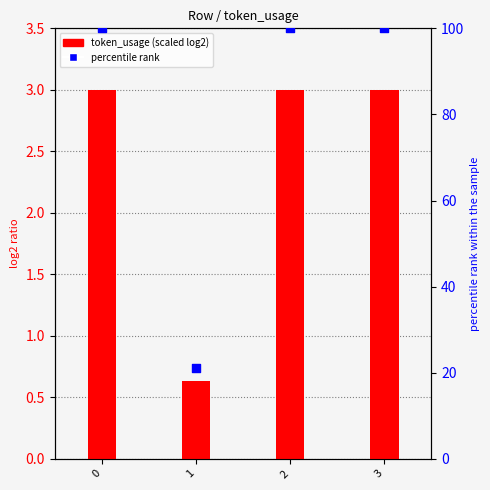

Which series has the widest spread of Y values?

percentile rank